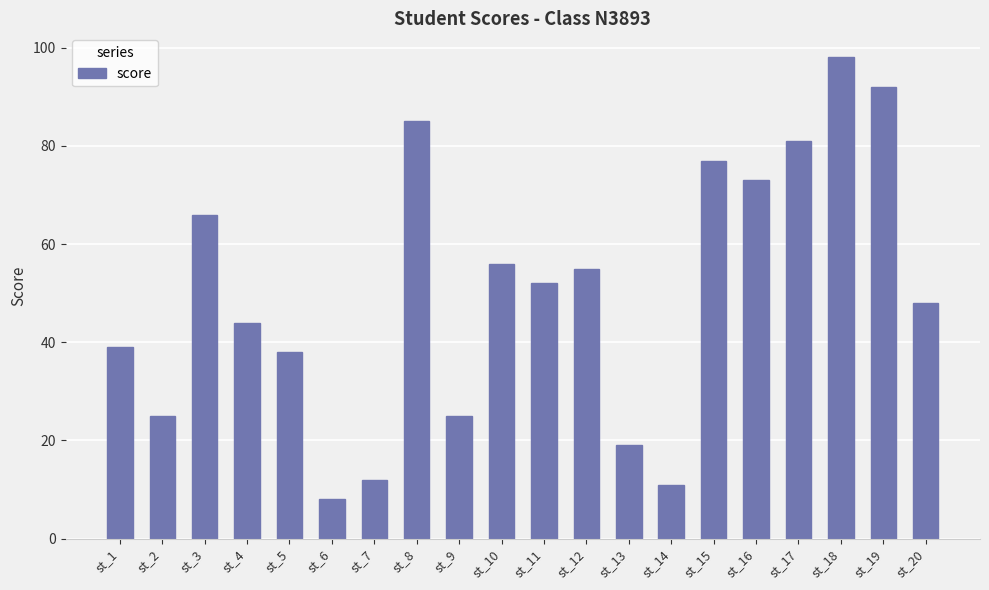

At which category does the chart reach its peak across all series?

st_18